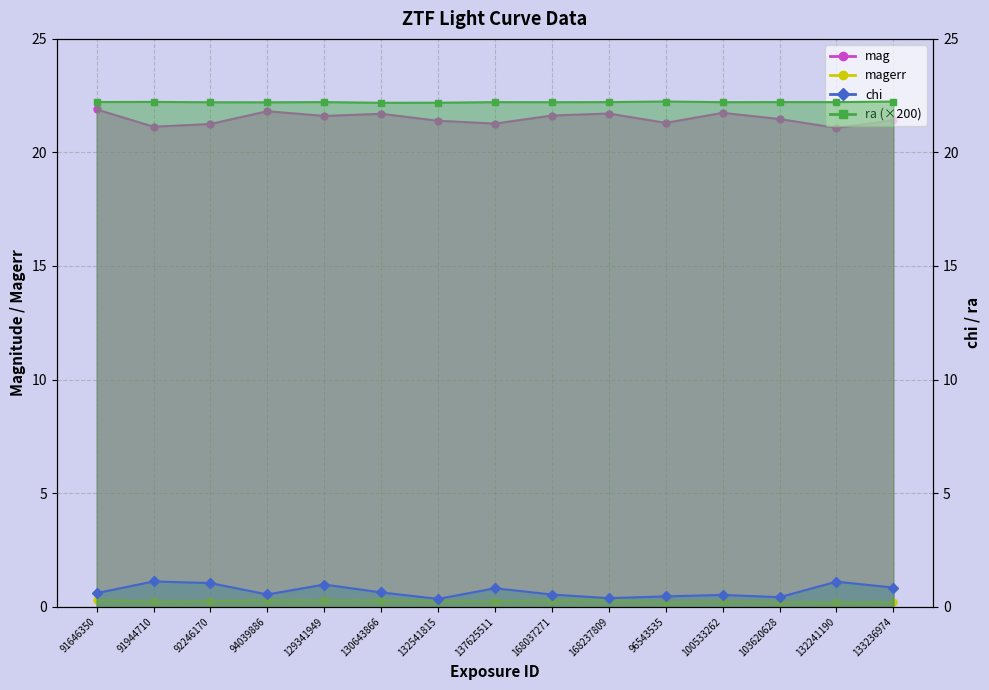

Is it true that ra equals 31.3 at 137625511?

False